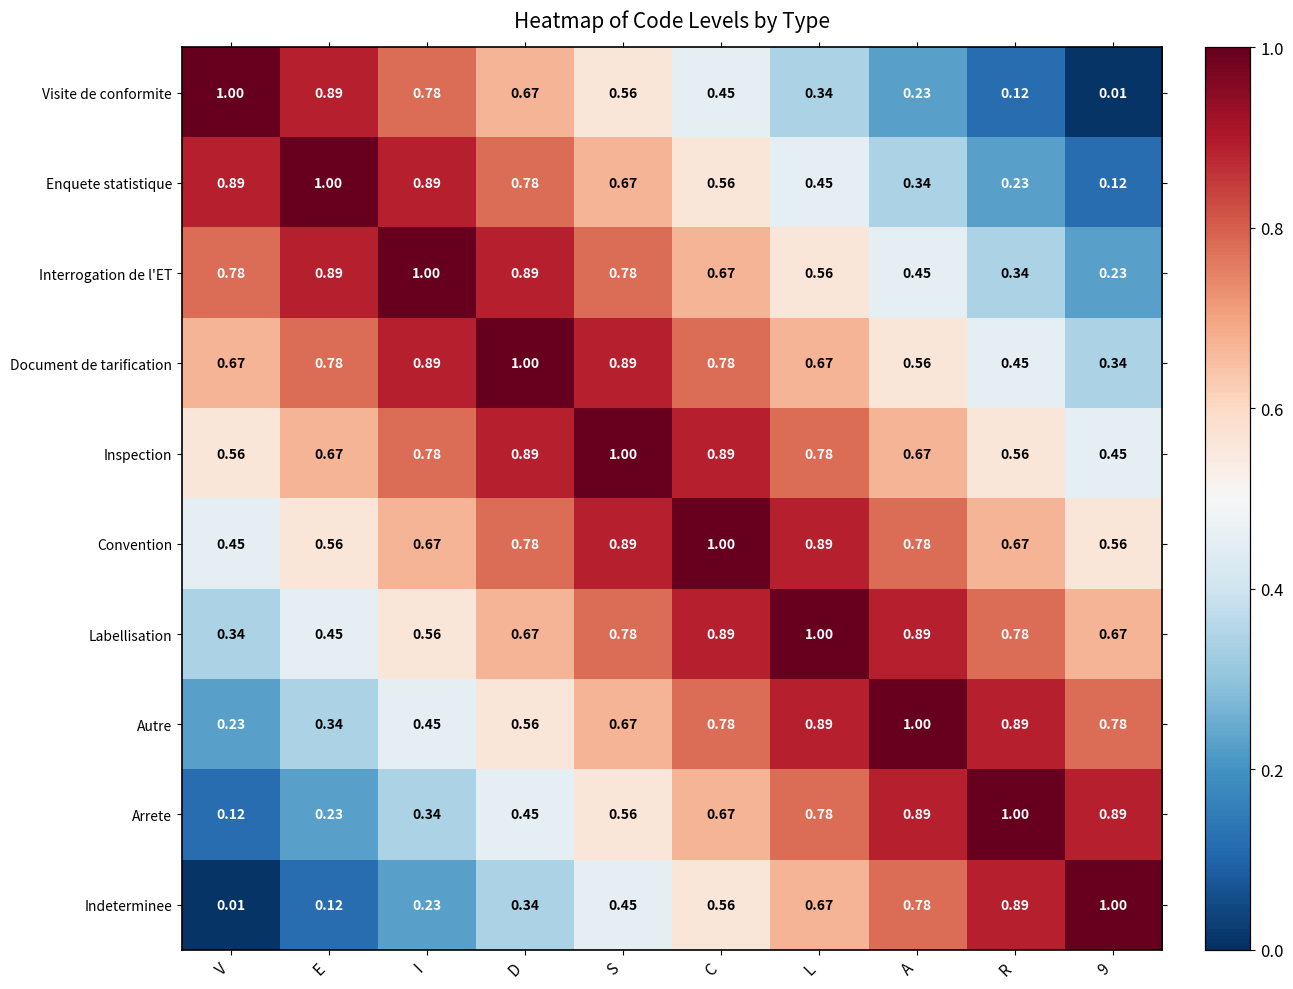

At which label does Arrete reach its peak?

R